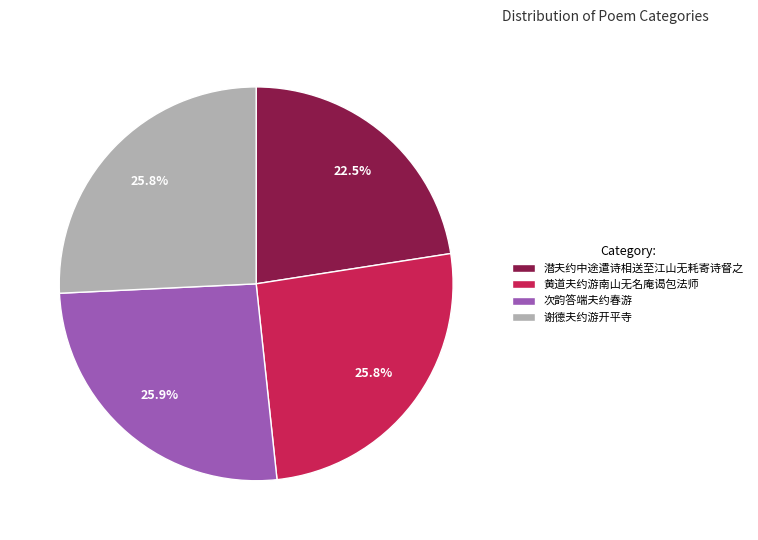

Combined, do 潜夫约中途遣诗相送至江山无耗寄诗督之 and 黄道夫约游南山无名庵谒包法师 account for over 50%?

No